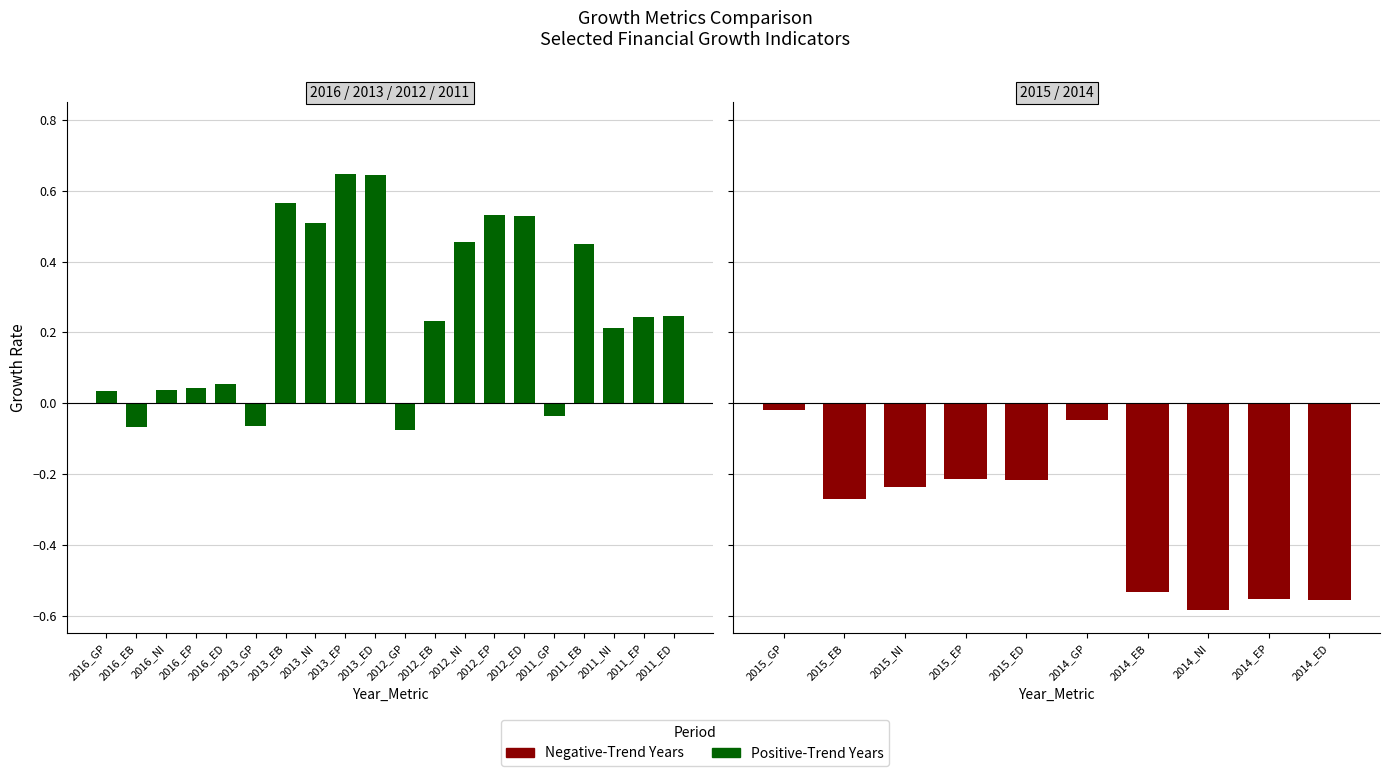

Does the chart contain stacked bars?

No